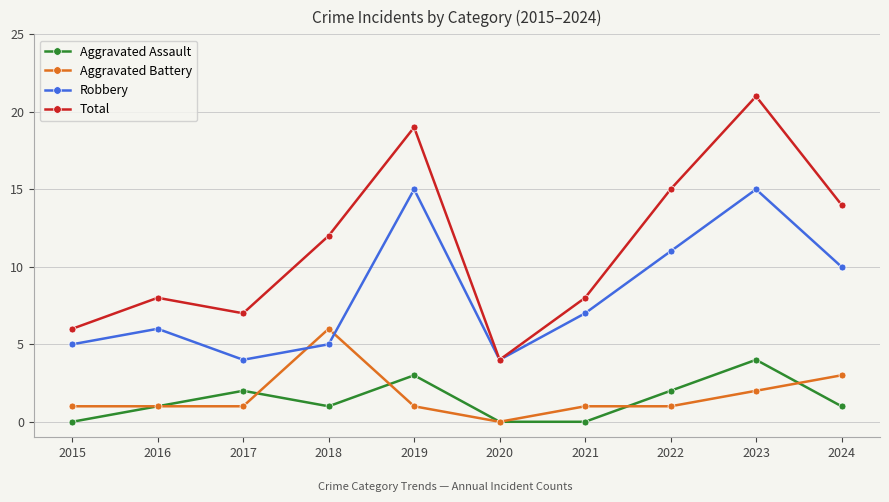

The Aggravated Assault series shows -2 at 2020. True or false?

False